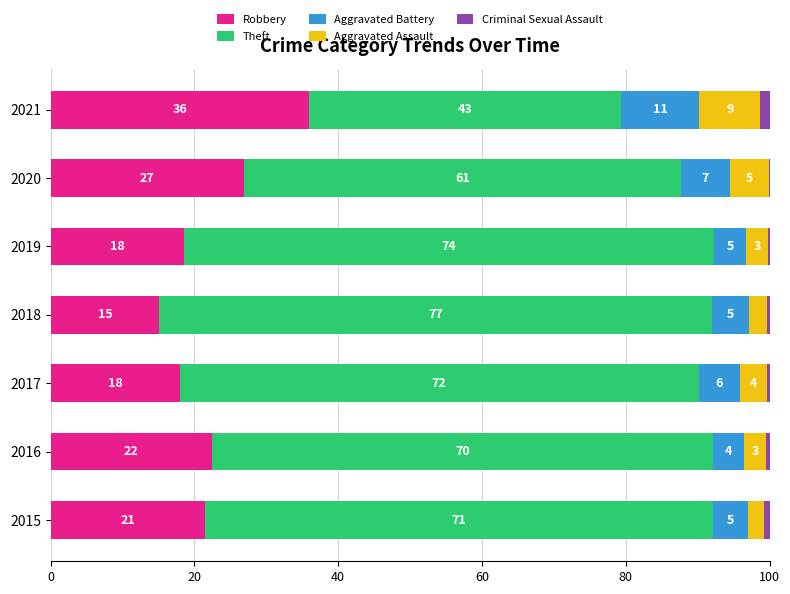

What are all the series names shown in the legend?

Robbery, Theft, Aggravated Battery, Aggravated Assault, Criminal Sexual Assault